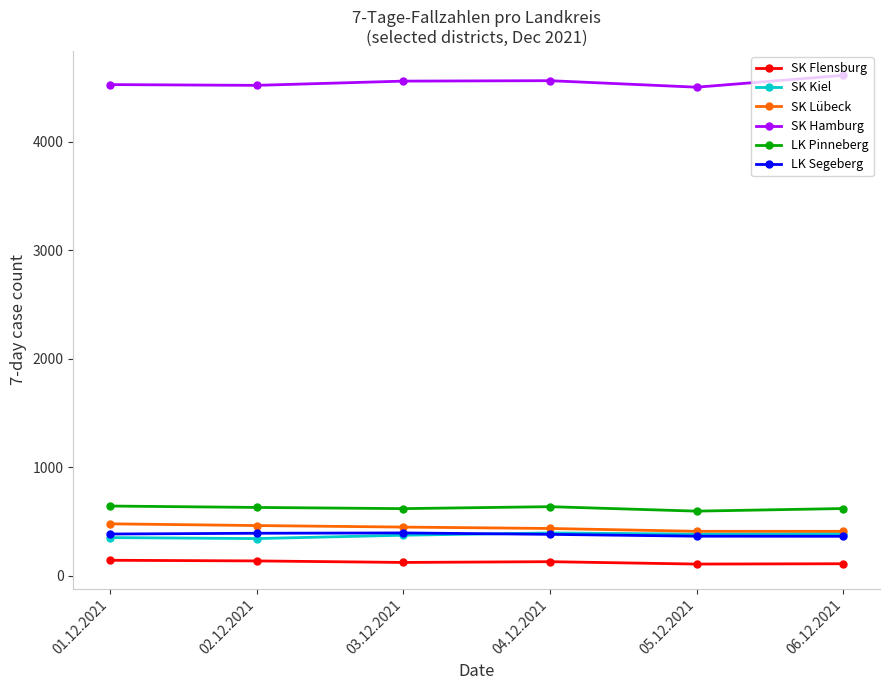

What is the smallest value displayed?

106